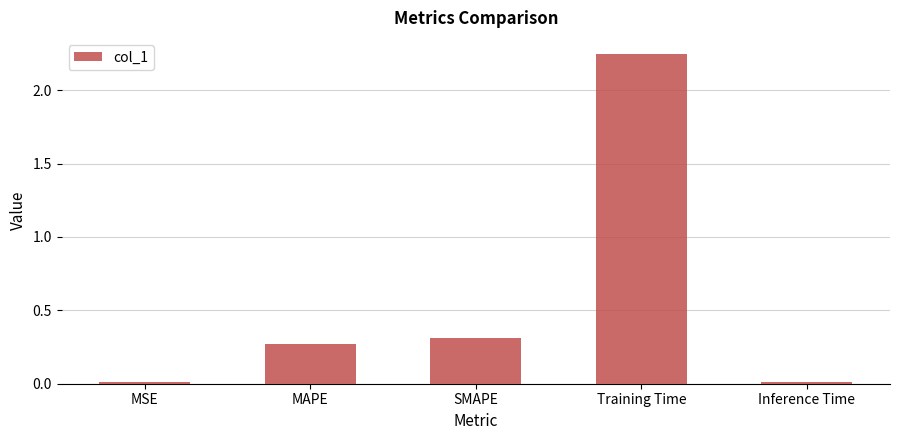

Count the number of categories in the chart.

5